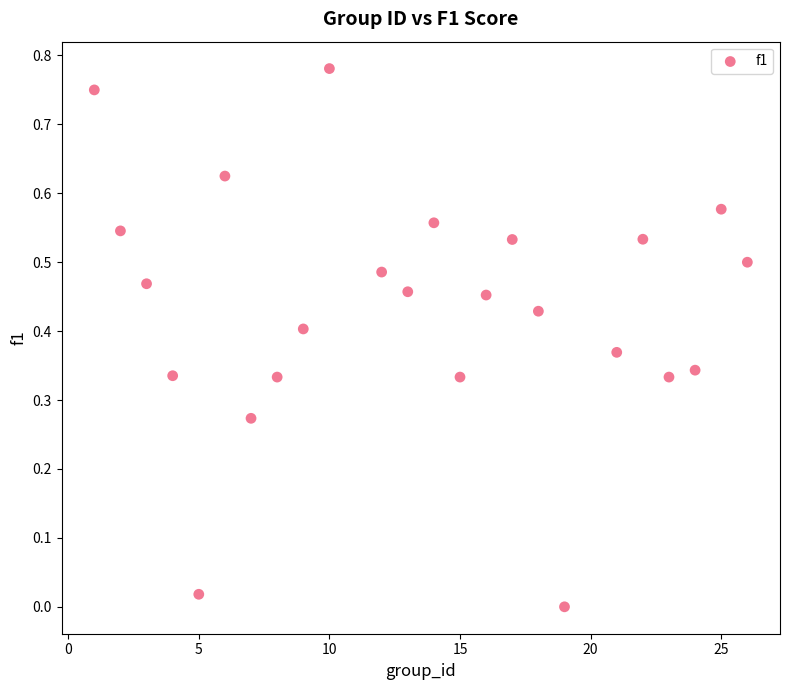

What is the range of X values (max minus min)?

25.0